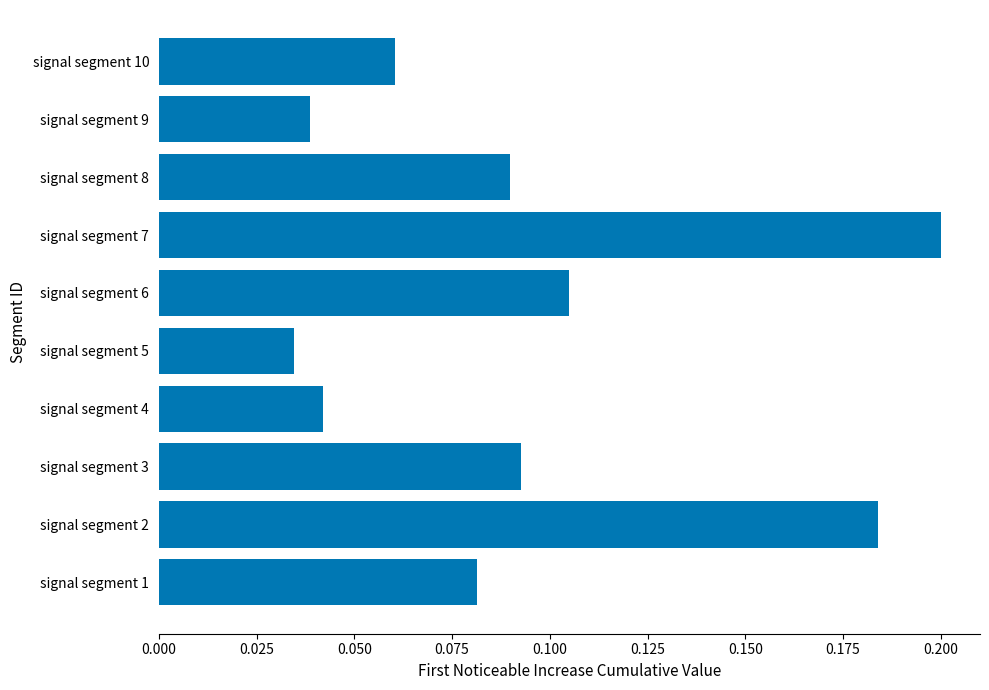

Which category has the lowest value across all series?

signal segment 5